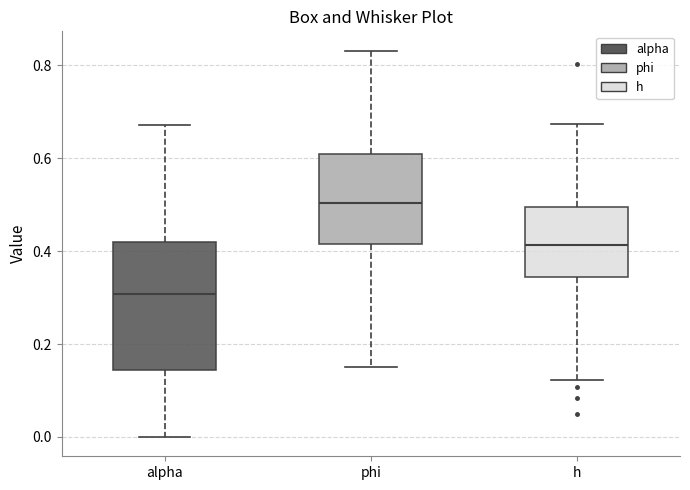

Which box is the tallest, from its lower edge to its upper edge?

alpha